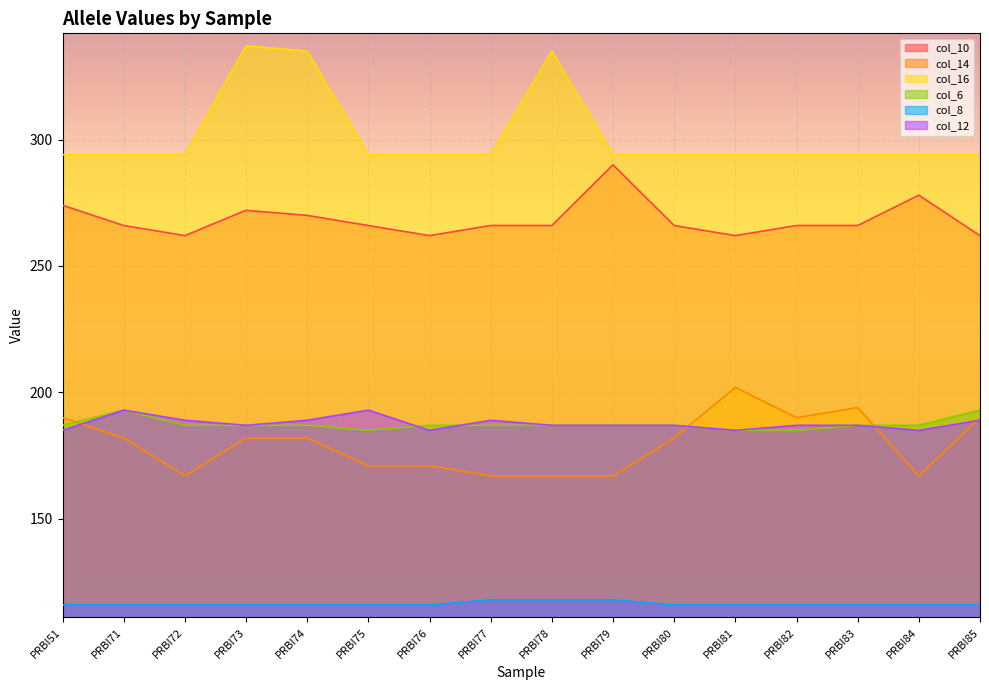

At which category is the sum across all series the highest?

PRBI73